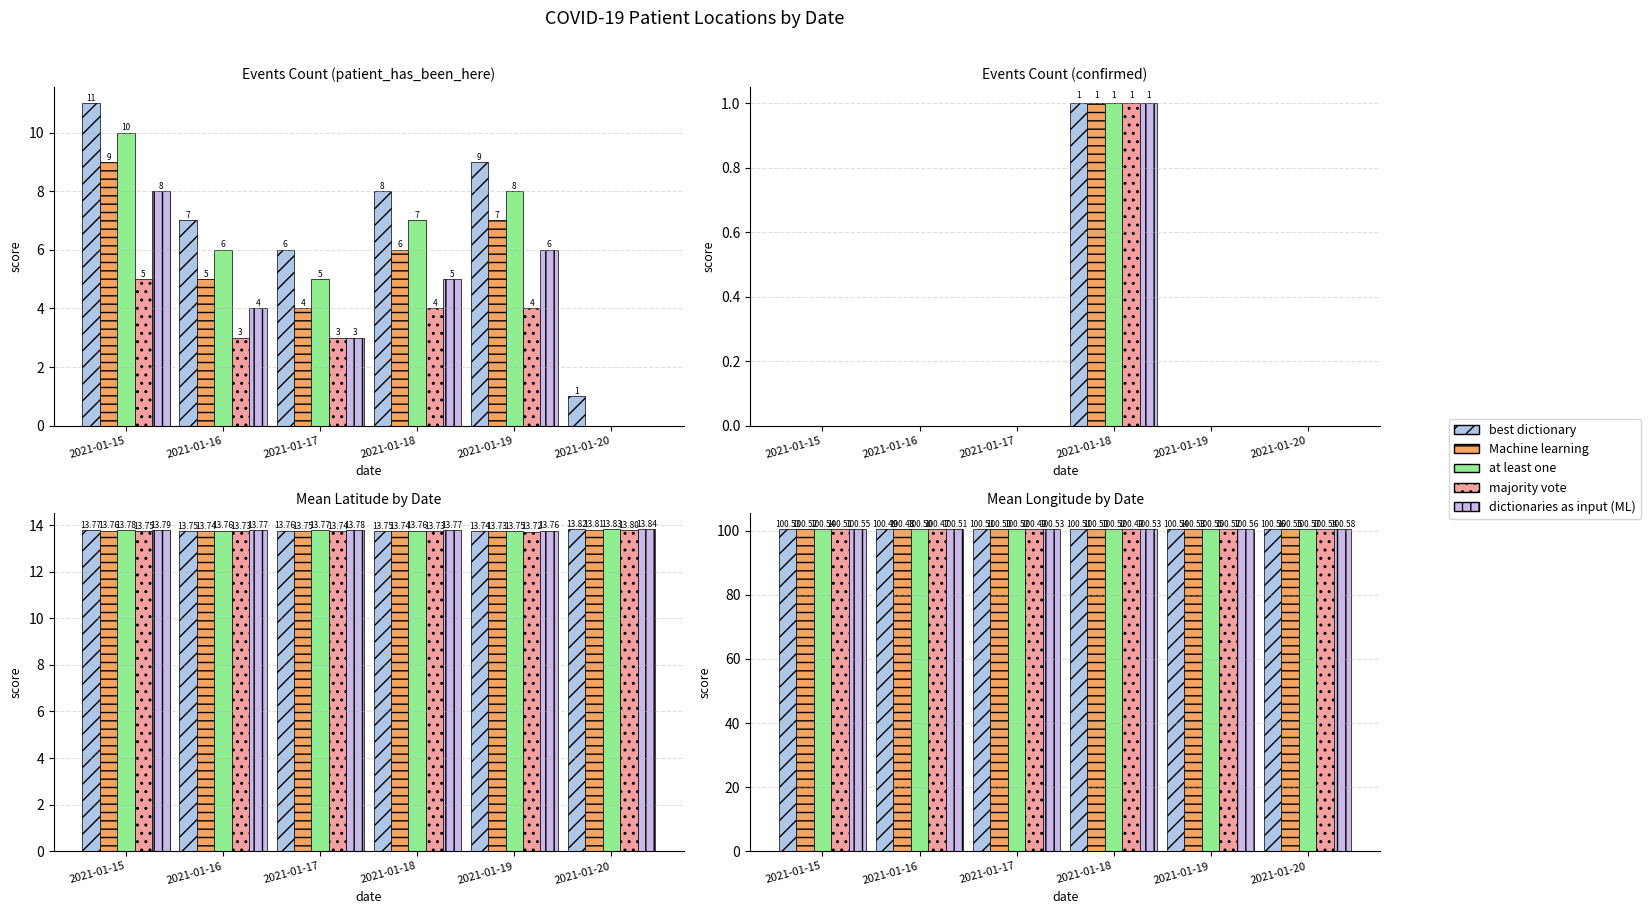

Where is best dictionary nearest to the value 100?

2021-01-16